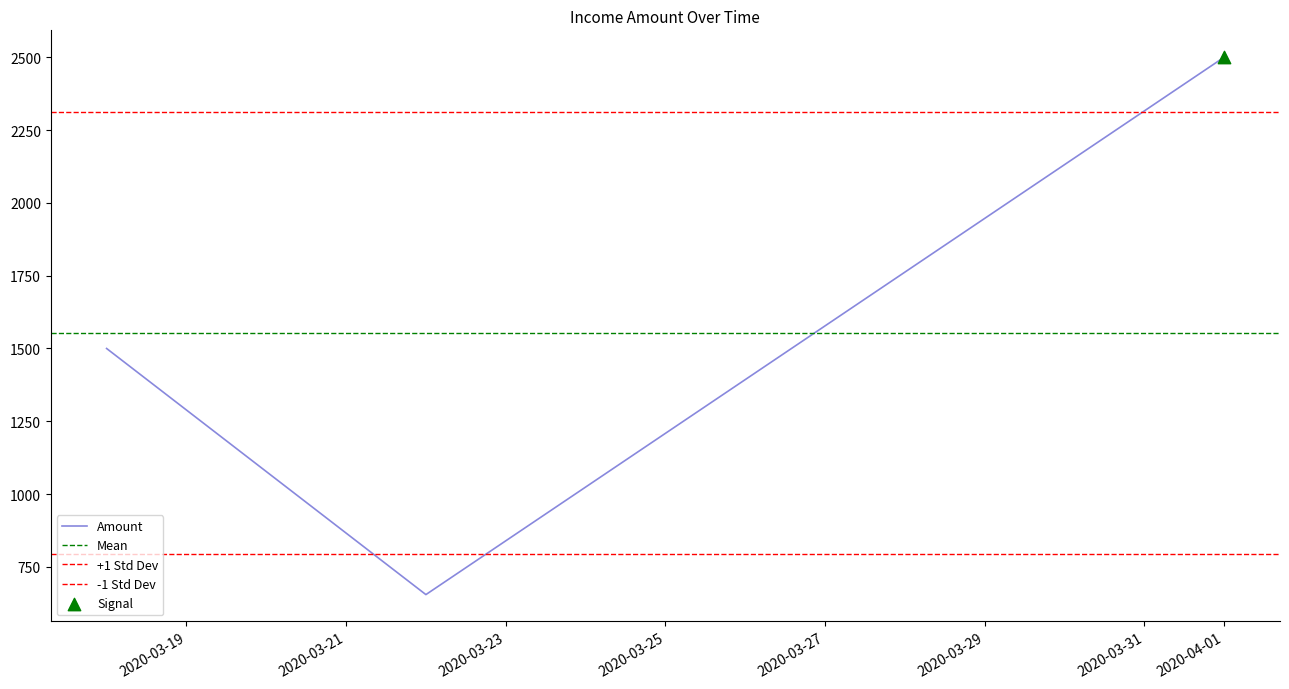

Which has a higher value, 2020-03-22 or 2020-03-18?

2020-03-18